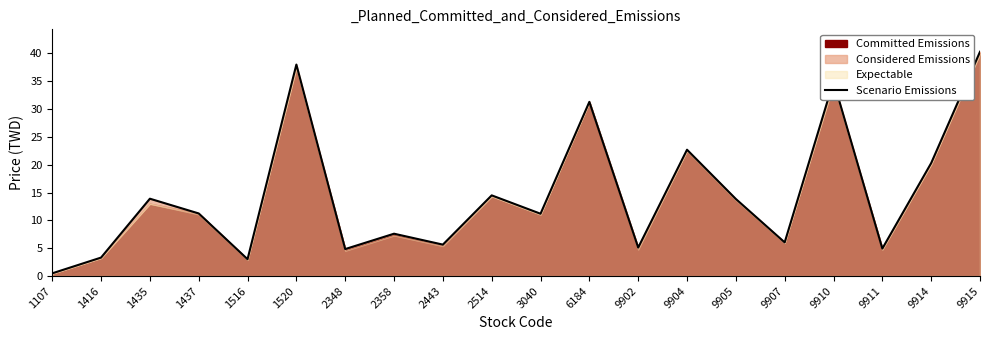

Rank the categories by value from highest to lowest.

9915, 1520, 9910, 6184, 9904, 9914, 2514, 1435, 9905, 1437, 3040, 2358, 9907, 2443, 9902, 9911, 2348, 1416, 1516, 1107